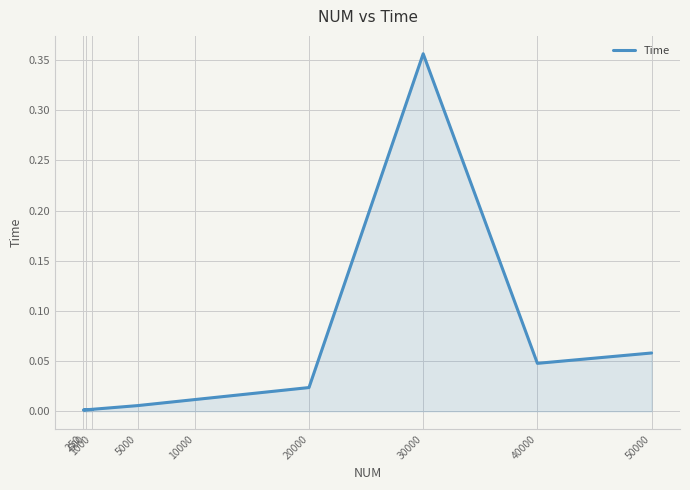

What is the sum of the values at 5000 and 50000?

0.1